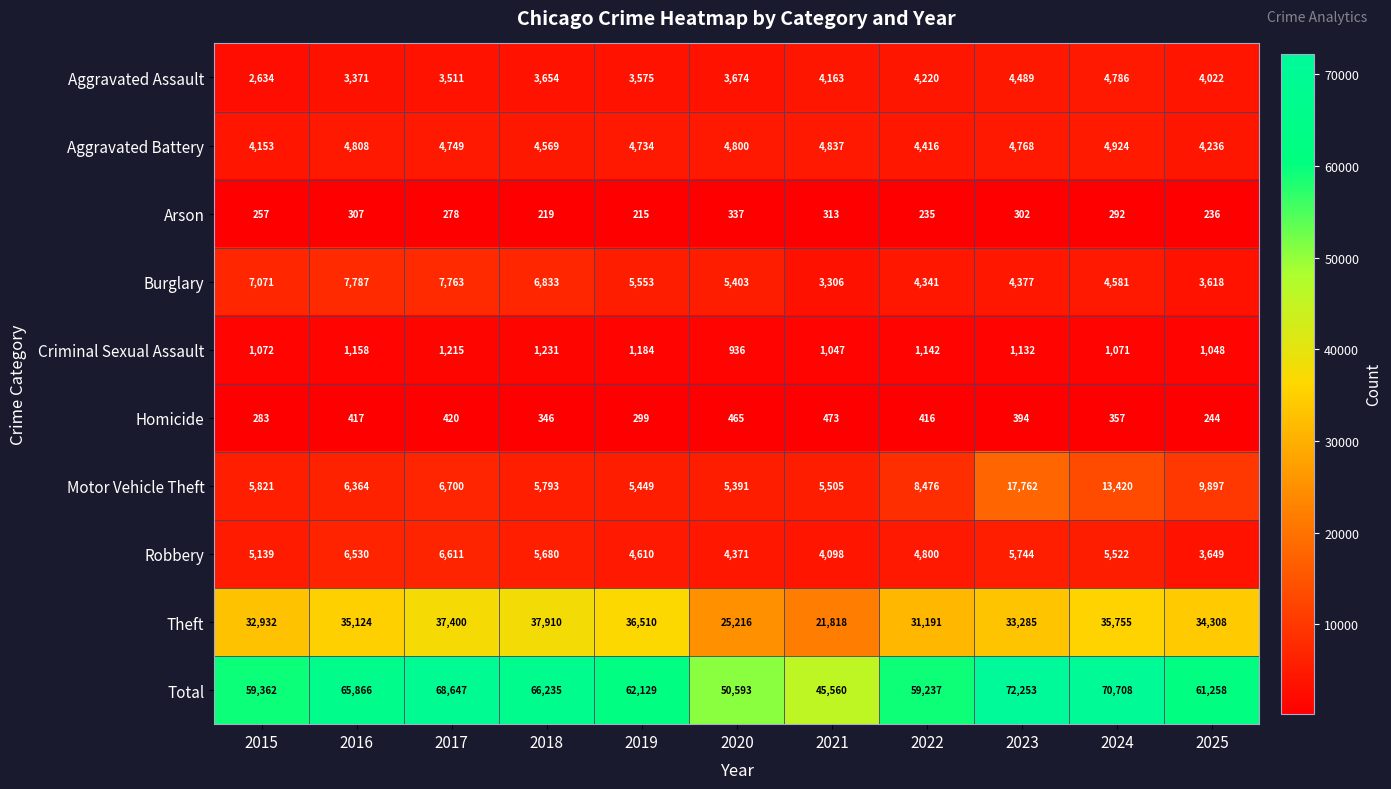

True or false: Homicide has a value of 394 at 2023.

True